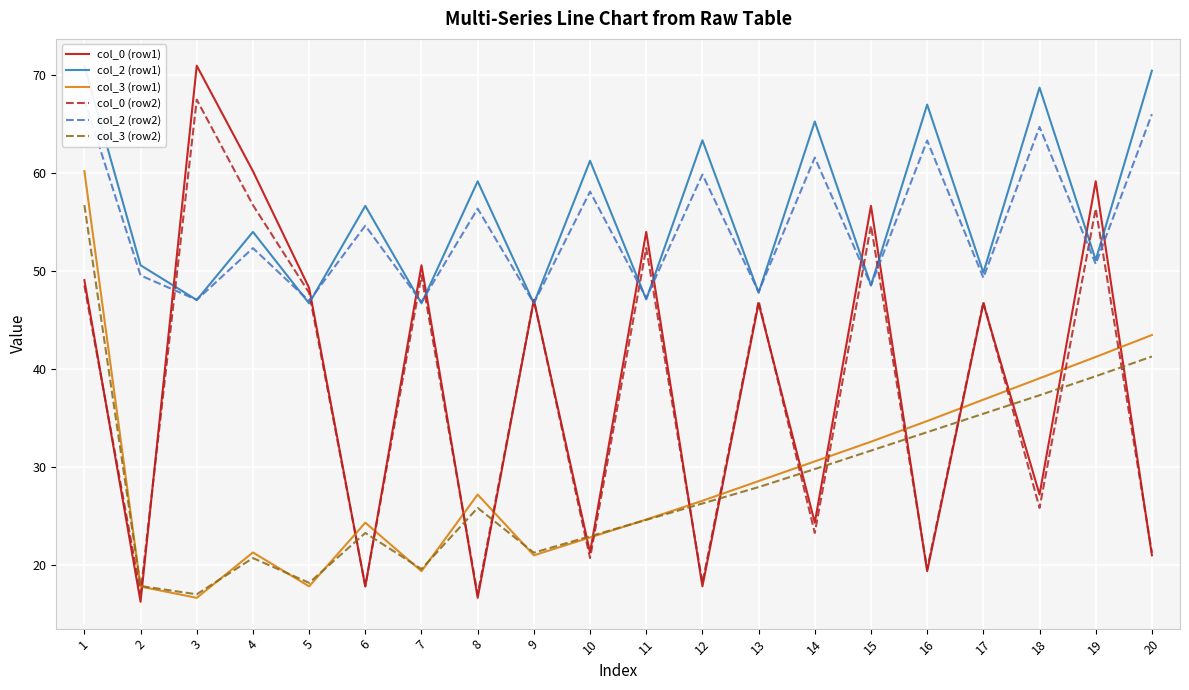

Rank the series at 1 from highest to lowest value.

col_2 (row1), col_2 (row2), col_3 (row1), col_3 (row2), col_0 (row1), col_0 (row2)